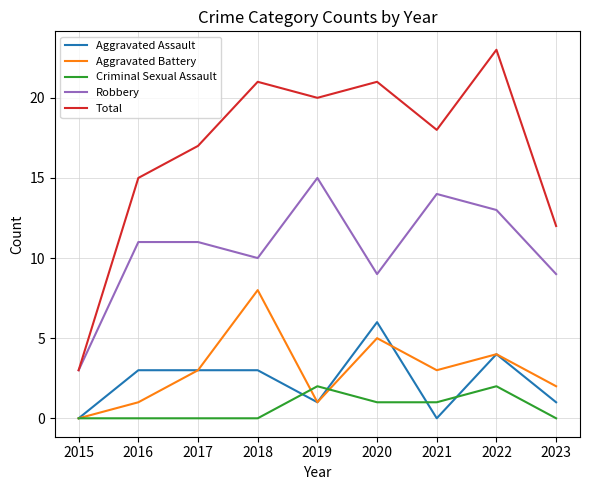

Count the Criminal Sexual Assault values in the range 0 to 1.

7